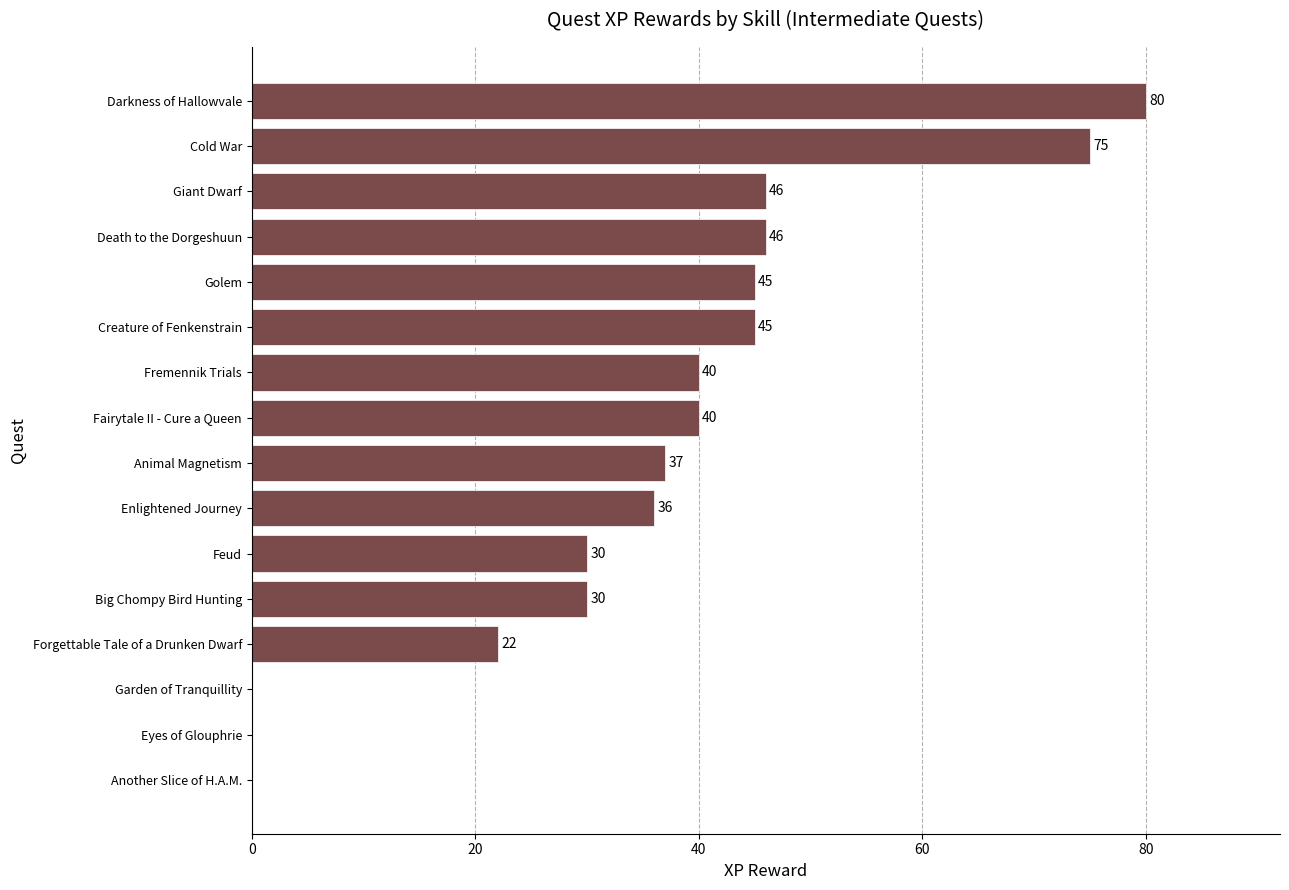

Are the bars horizontal?

Yes